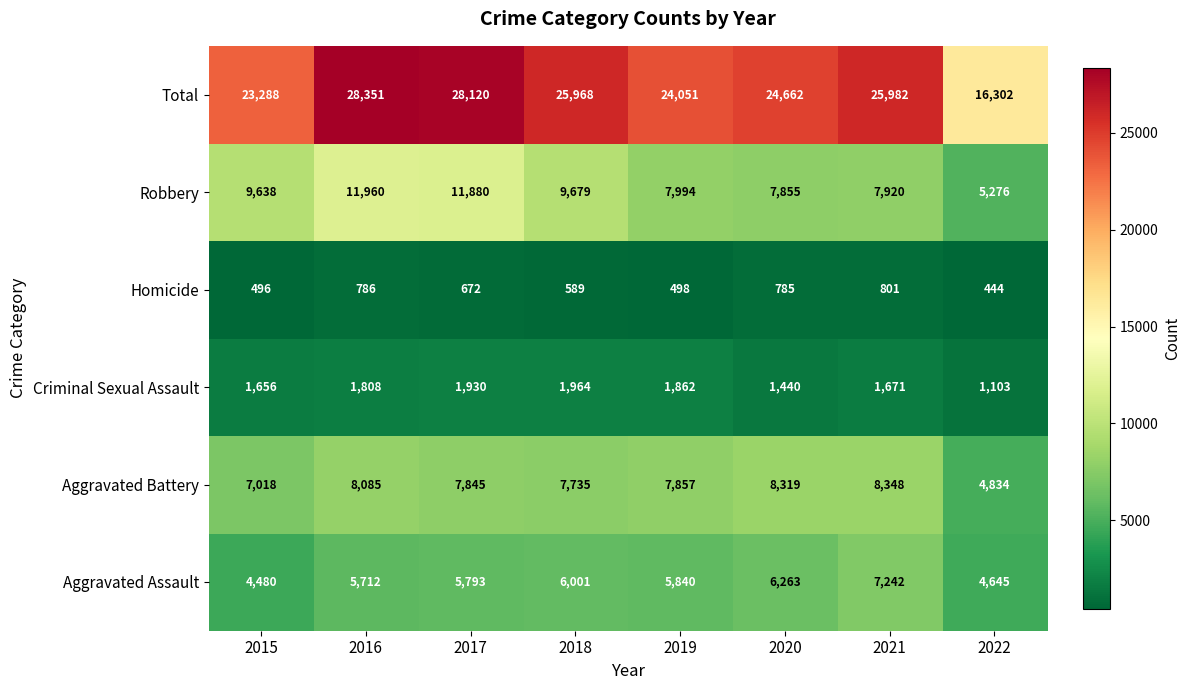

Which category has the highest value in the Aggravated Battery series?

2021